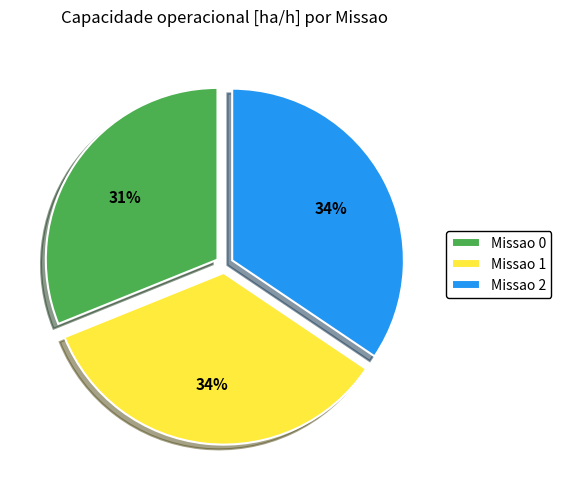

Does any single category account for the majority?

No